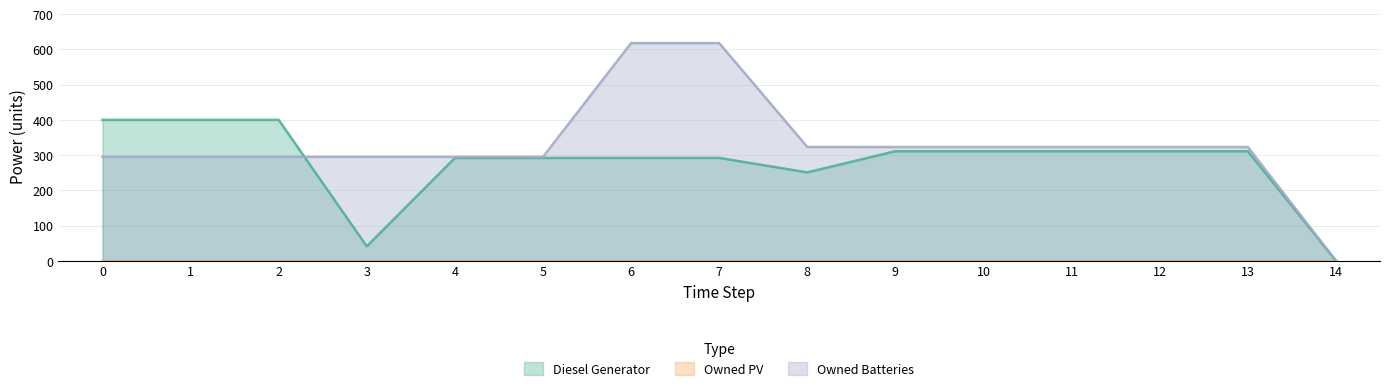

What is the value of the Diesel Generator point at the 10th from the left?

311